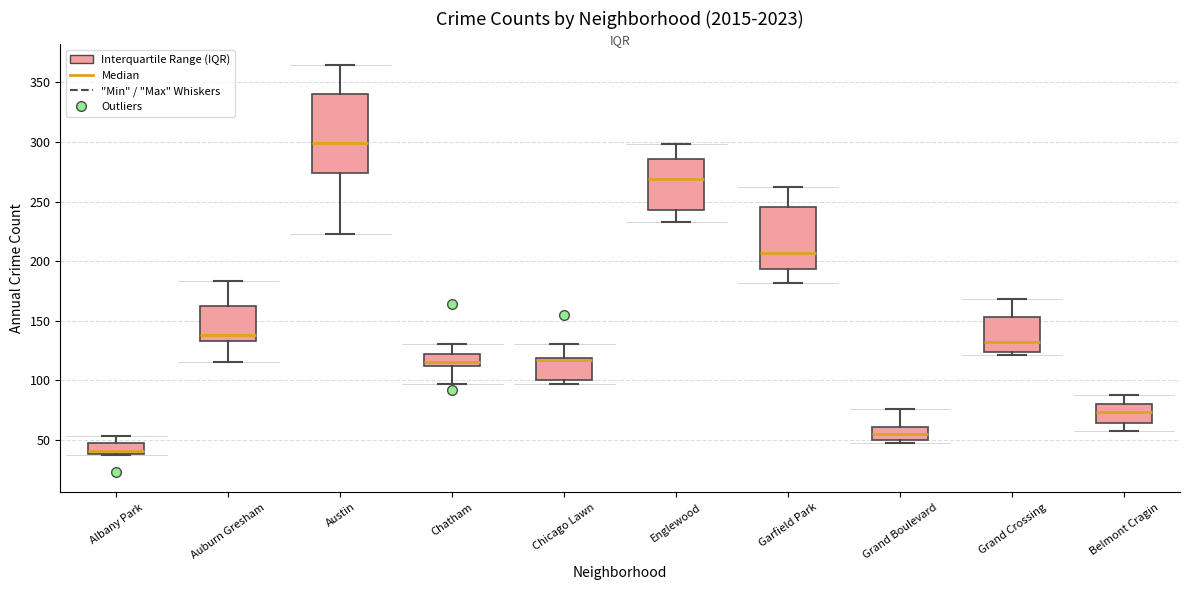

Which box has the highest median line?

Austin